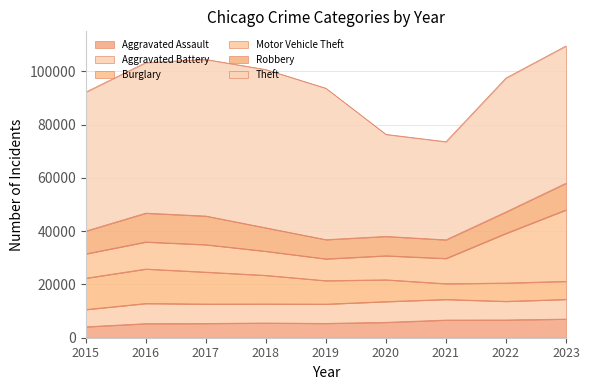

In Aggravated Assault, how many points are higher than both neighbors (excluding endpoints)?

1